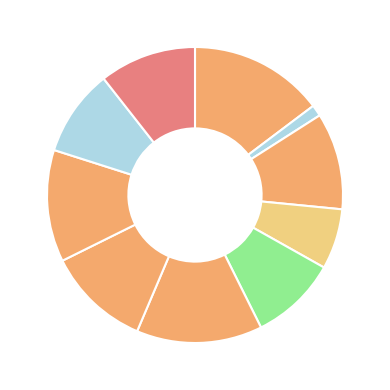

Rank the categories by value from highest to lowest.

Exp 1, Exp 6, Exp 8, Exp 7, Exp 3, Exp 10, Exp 5, Exp 9, Exp 4, Exp 2